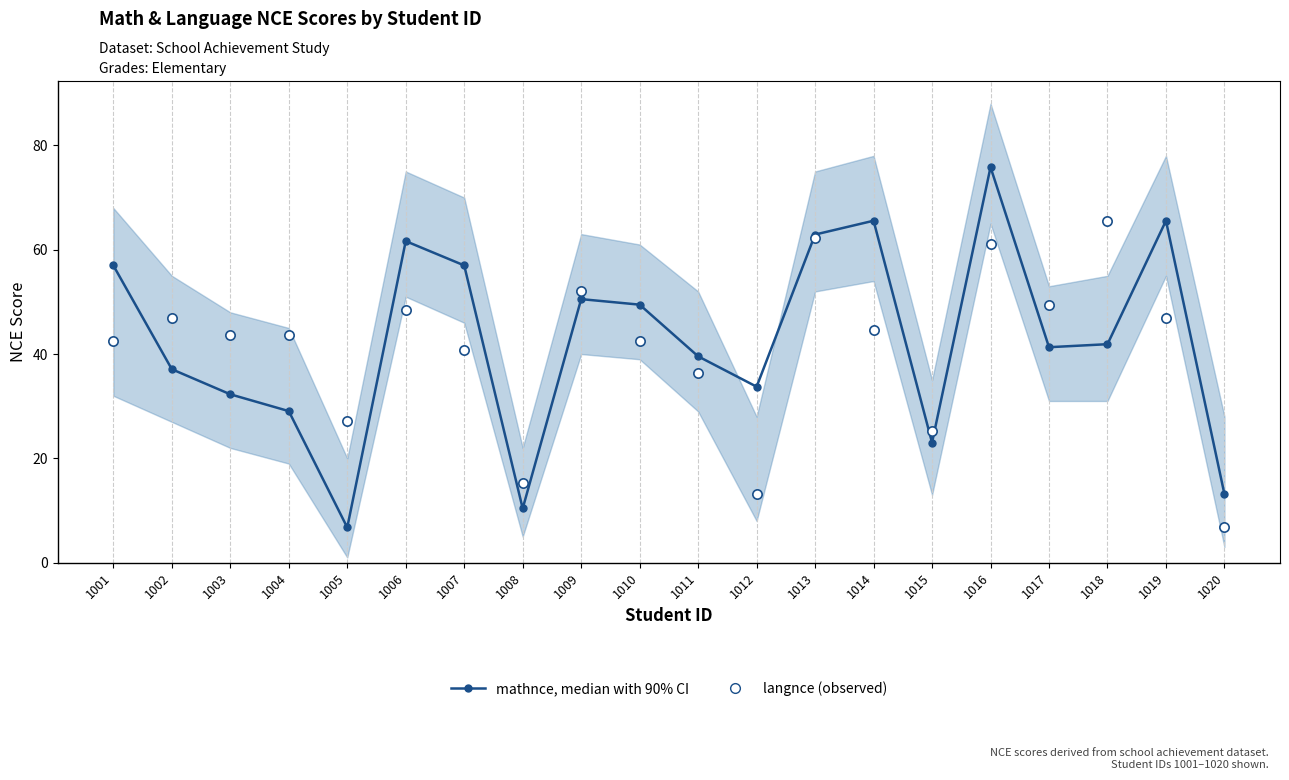

What is the total value across all series at 1011?

76.0